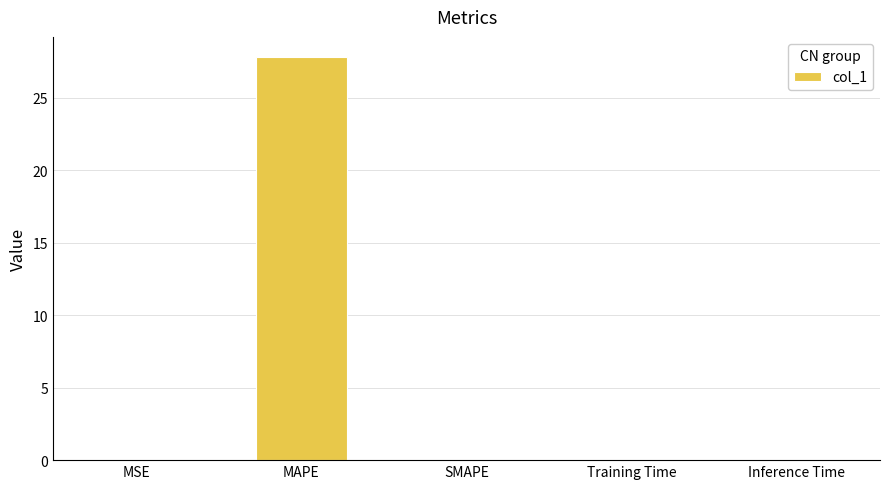

The value at Training Time is 0.0. True or false?

True